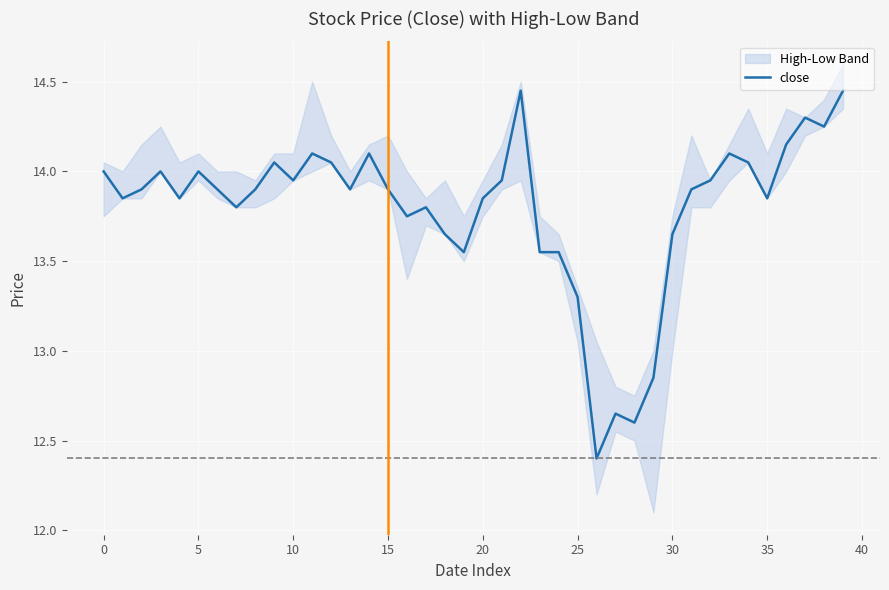

What is the approximate value at 38?

14.2